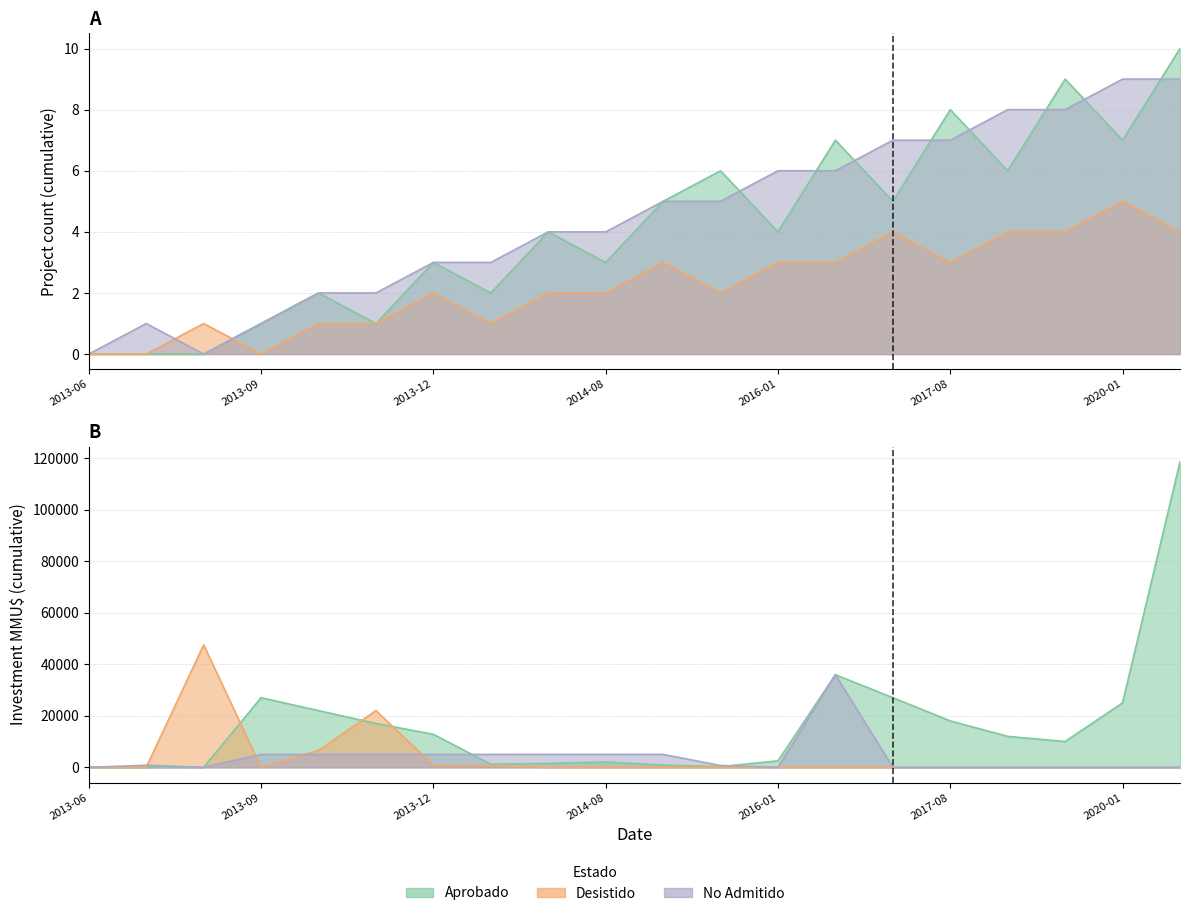

What is the spread (max minus min) of values at 2015-09?

4